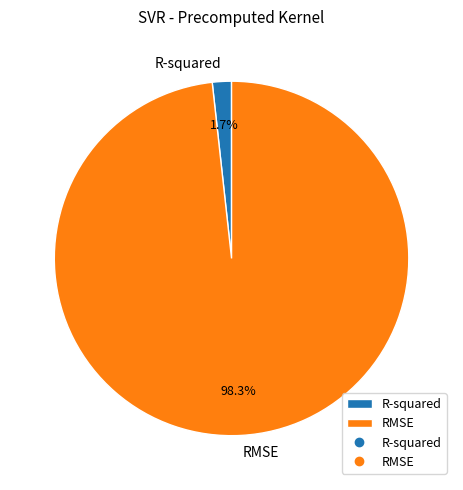

To the nearest percent, what percentage of the pie is R-squared?

2%